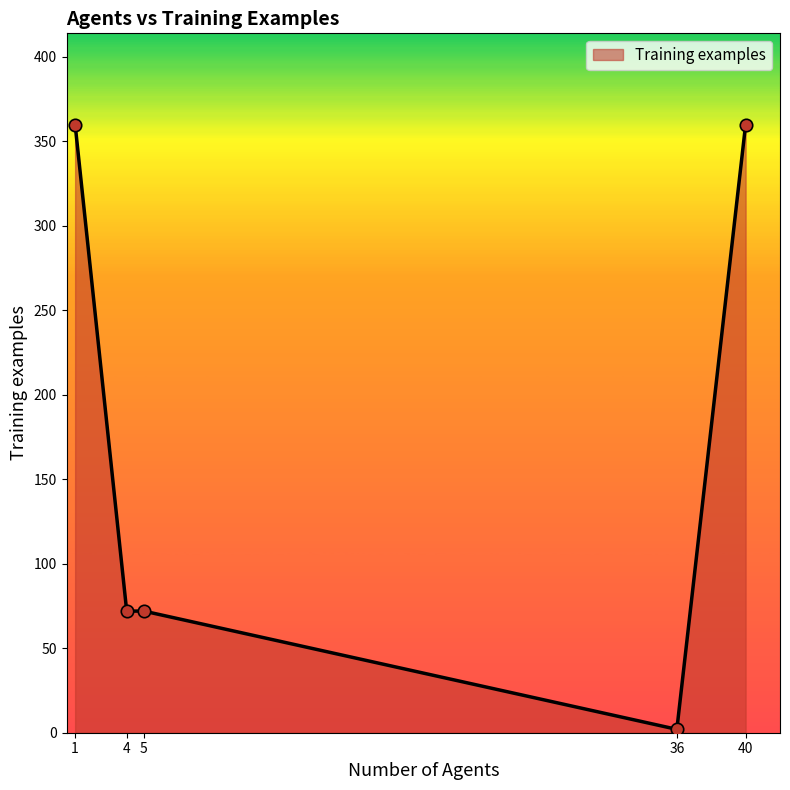

What is the ratio of the value at 1 to the value at 36?

180.0